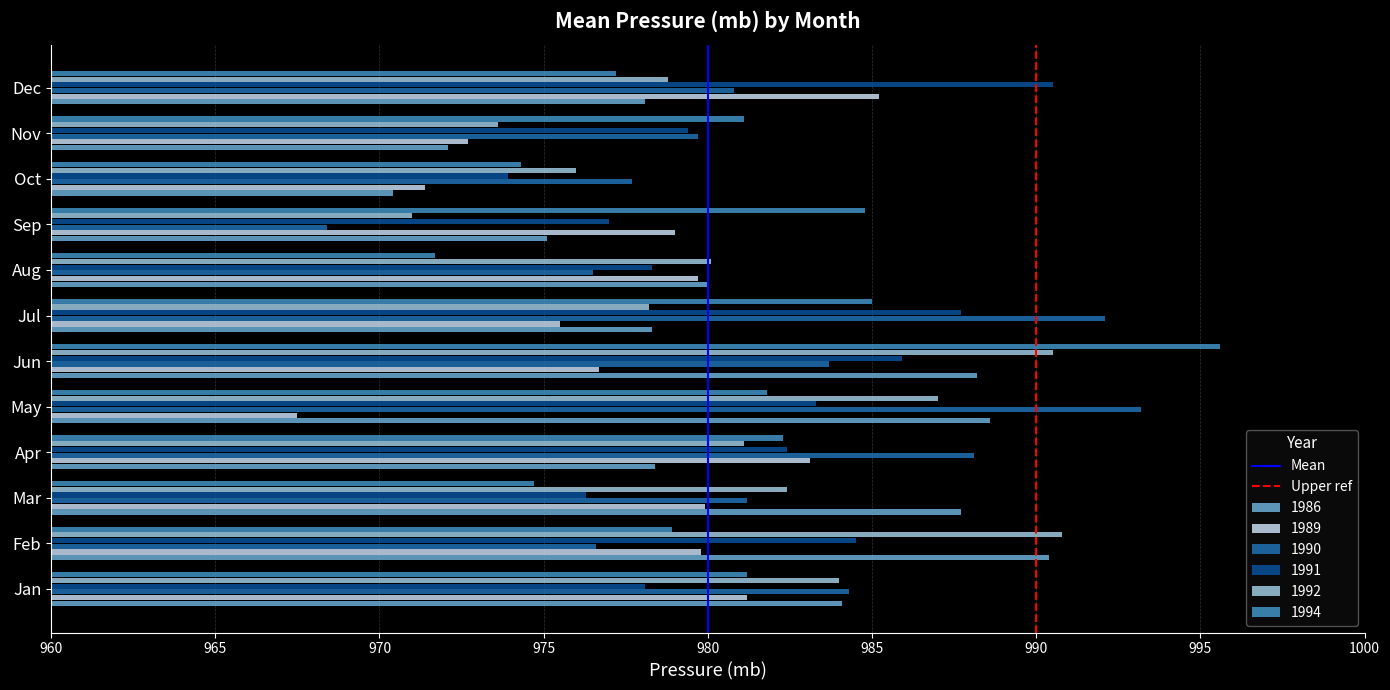

The value of 1989 at Apr is 983.1. True or false?

True